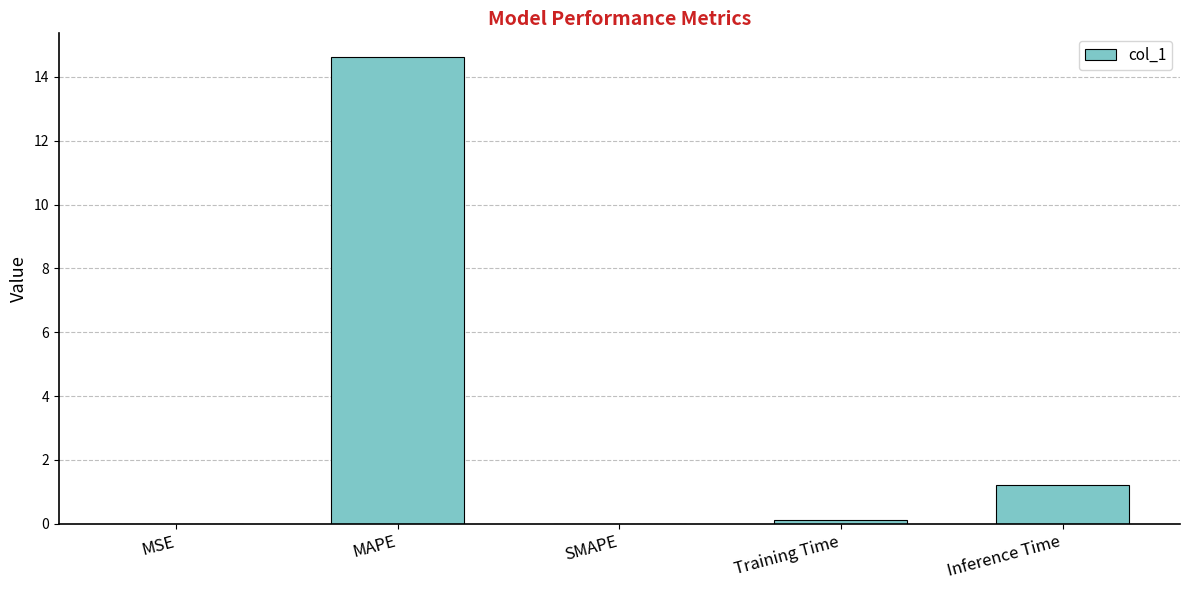

At which label is the value closest to 7?

Inference Time